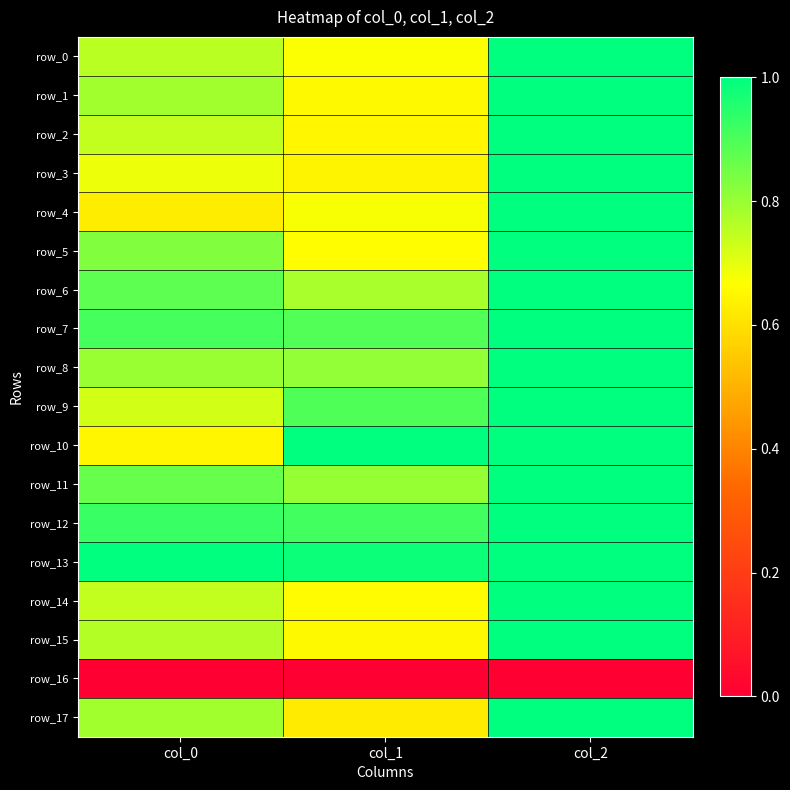

What is the sum of the row_15 values at col_2 and col_1?

1.7